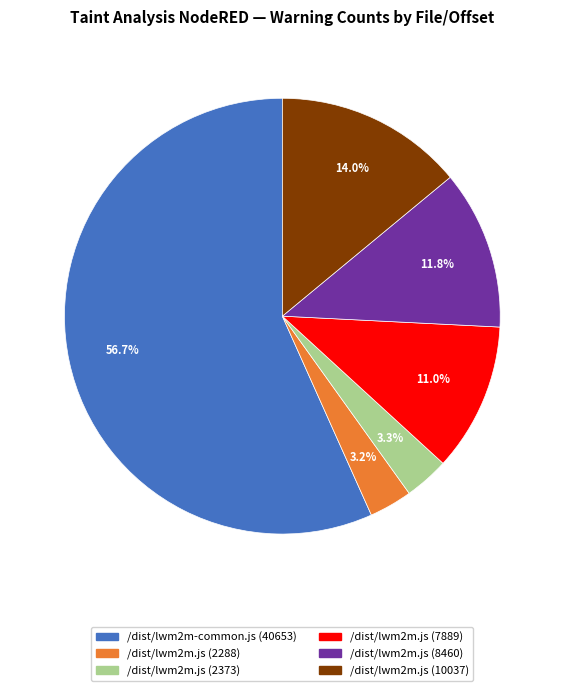

Is there any slice that represents more than half of the pie?

Yes